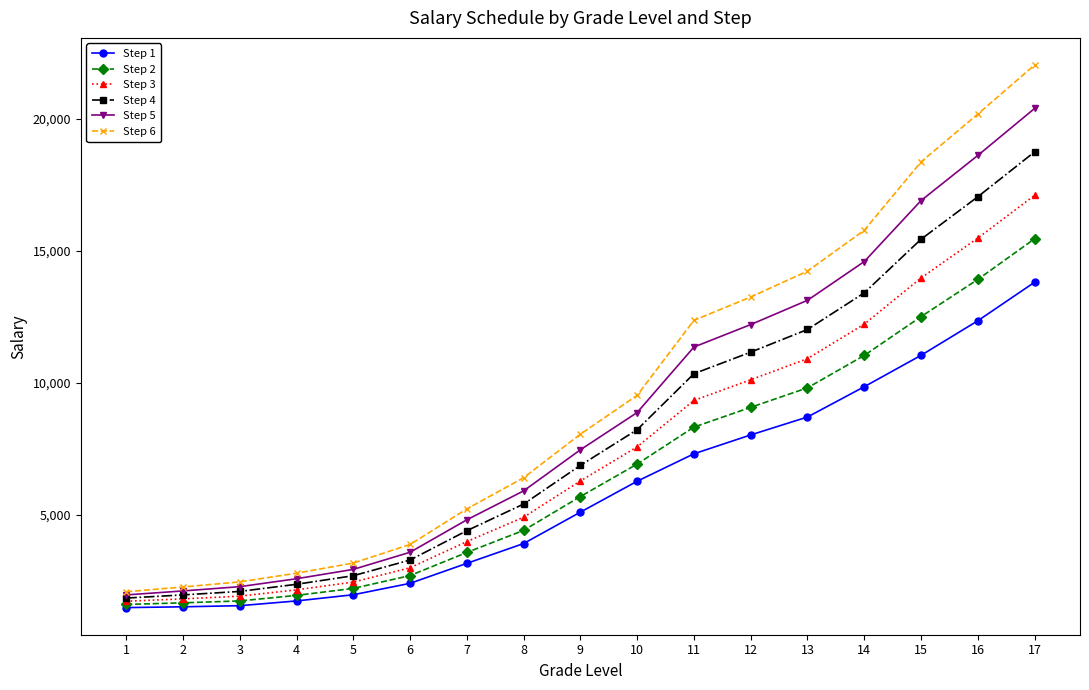

What is the total value across all series at 10?

47442